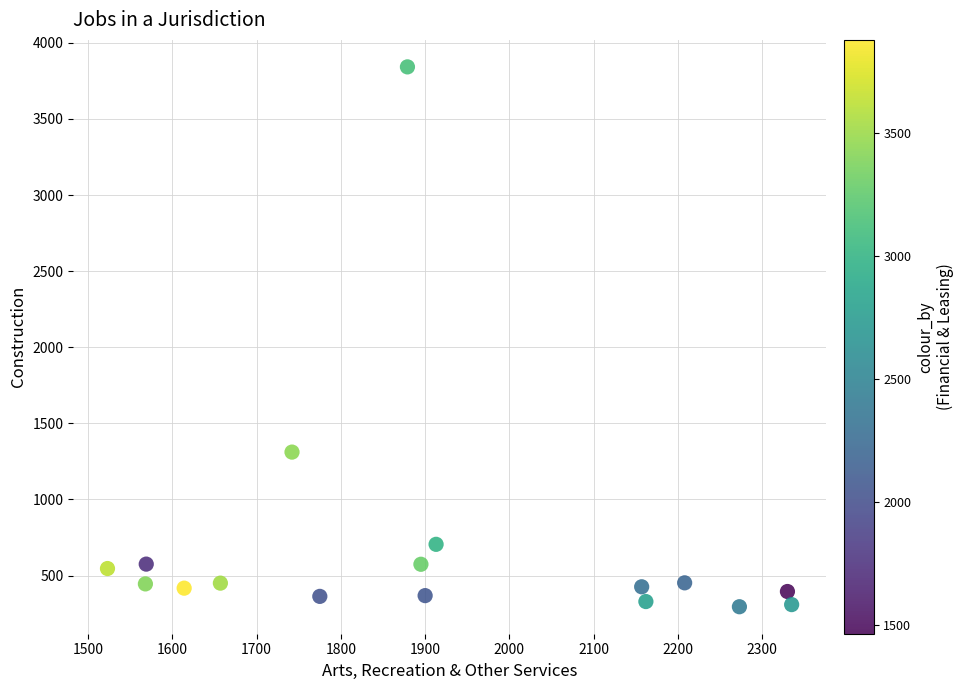

What is the range of Y values (max minus min)?

3547